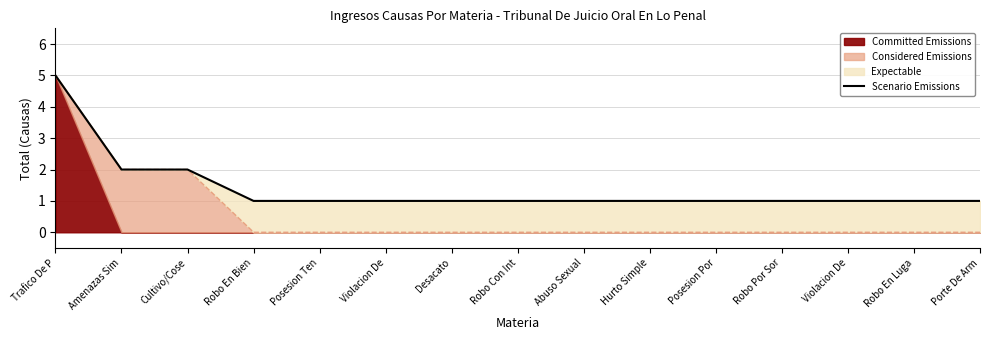

Read the value at Posesion Por.

1